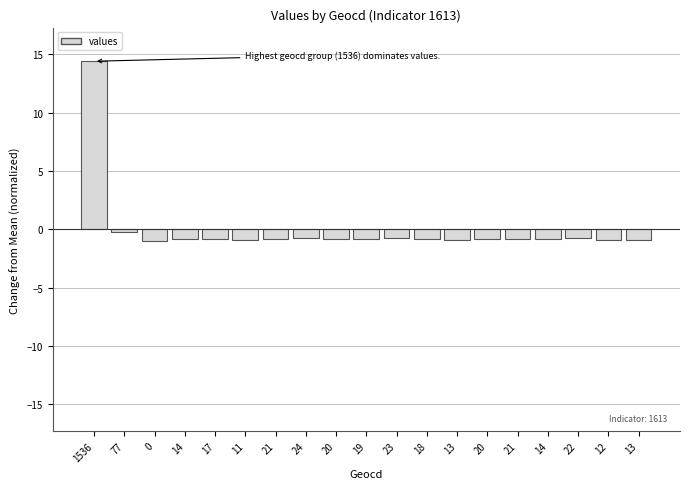

List the labels in order of value, smallest first.

0, 11, 12, 13, 13, 14, 14, 17, 18, 19, 20, 20, 21, 21, 22, 23, 24, 77, 1536